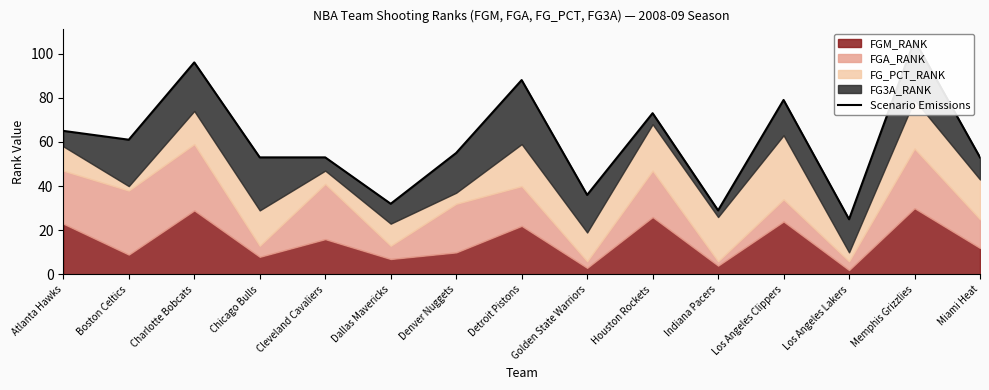

How many data points are less than 55?

7